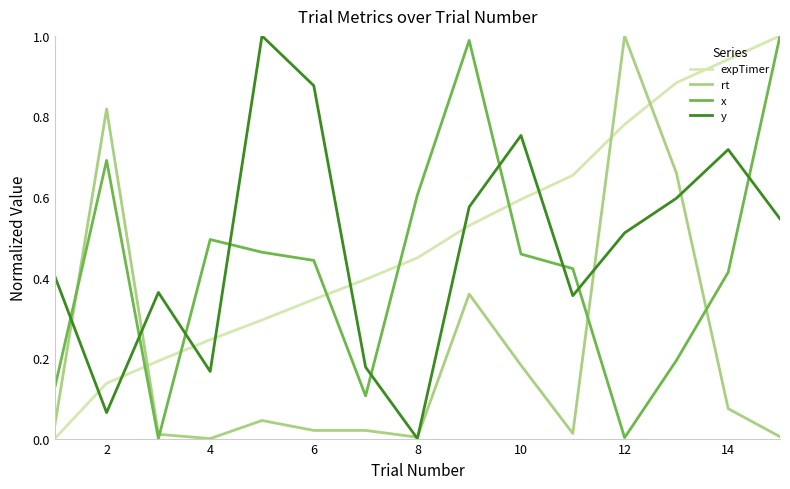

True or false: expTimer and rt intersect in this chart.

True